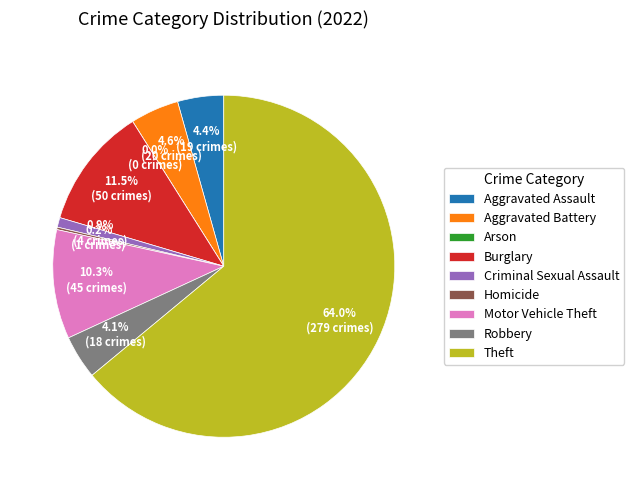

Count the number of slices in the pie.

9